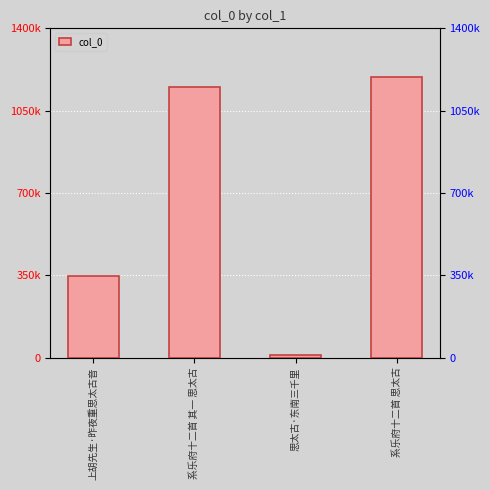

Rank the categories by value from highest to lowest.

系乐府十二首 思太古, 系乐府十二首 其一 思太古, 上胡先生·昨夜重思太古音, 思太古·东南三千里